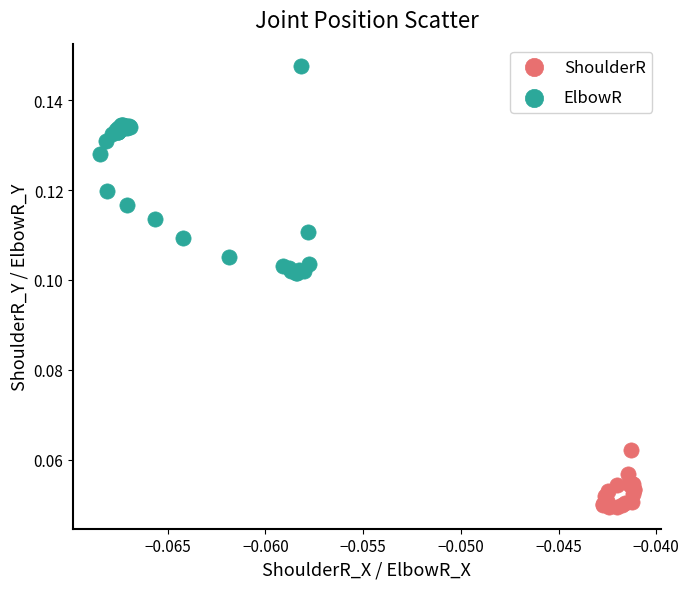

Which series reaches the maximum Y coordinate?

ElbowR